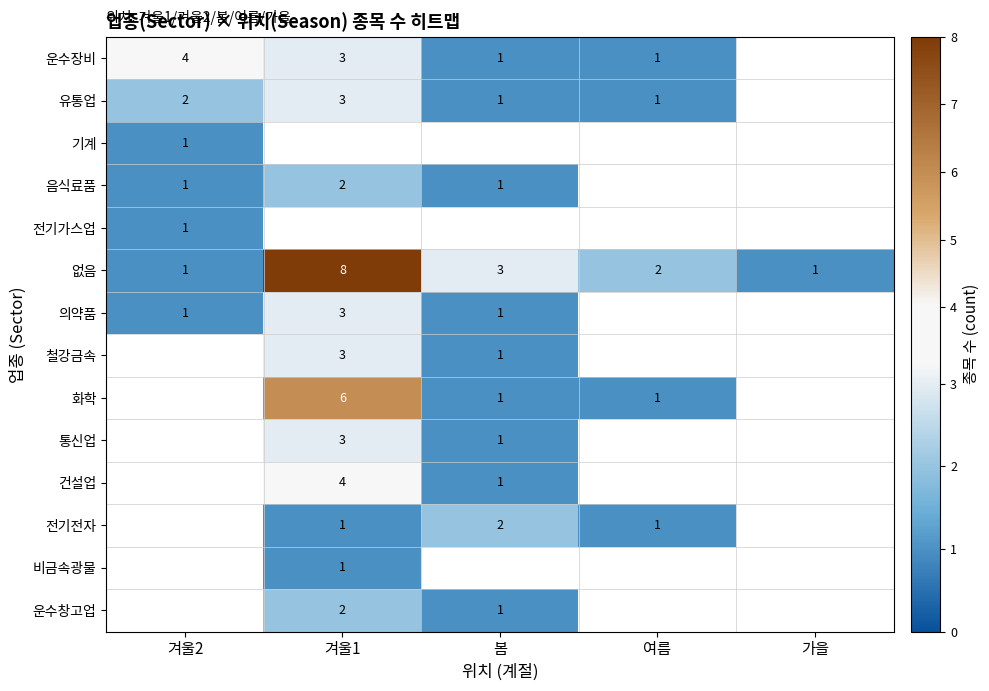

The 화학 series shows 10 at 겨울1. True or false?

False